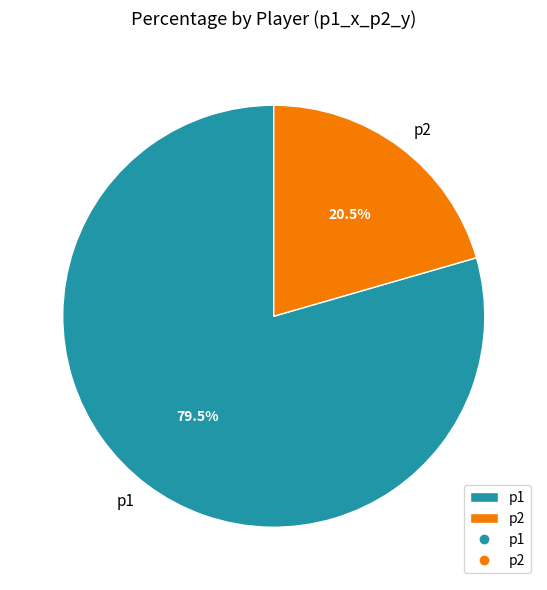

What percentage is NOT represented by p2?

79.5%